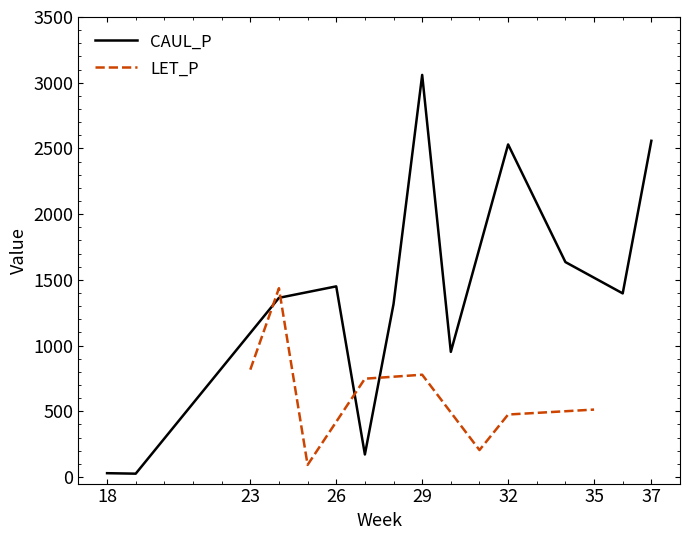

True or false: LET_P and CAUL_P cross at least once.

True